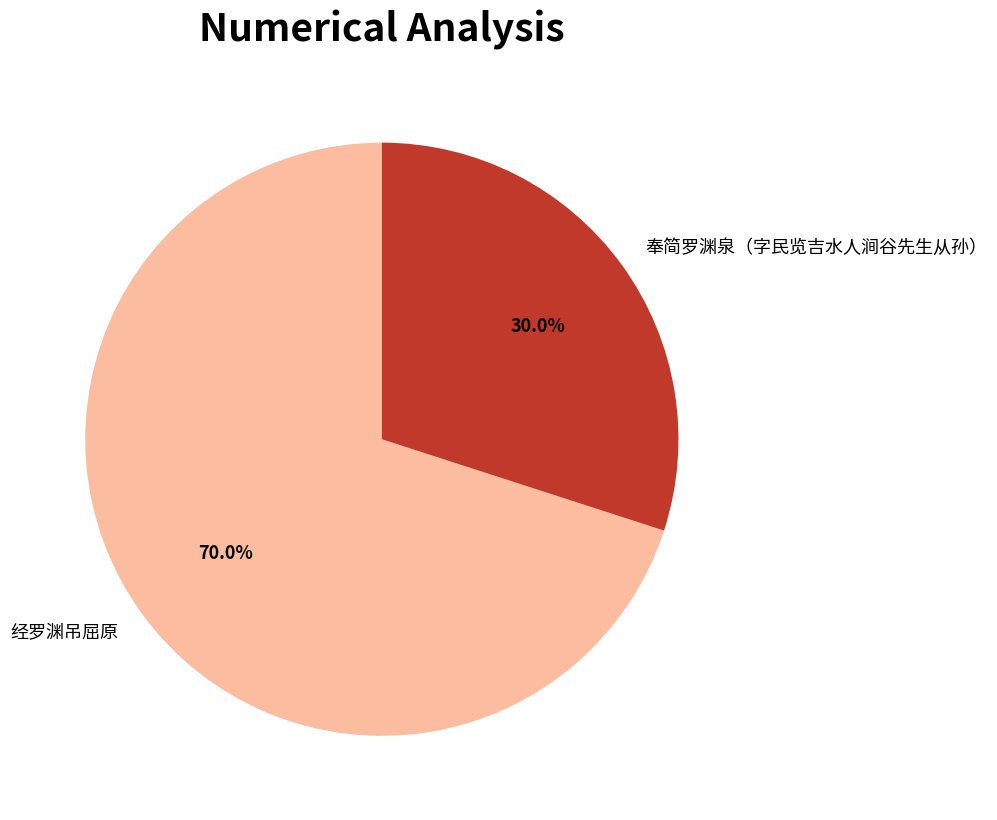

Is there a majority slice in this chart?

Yes